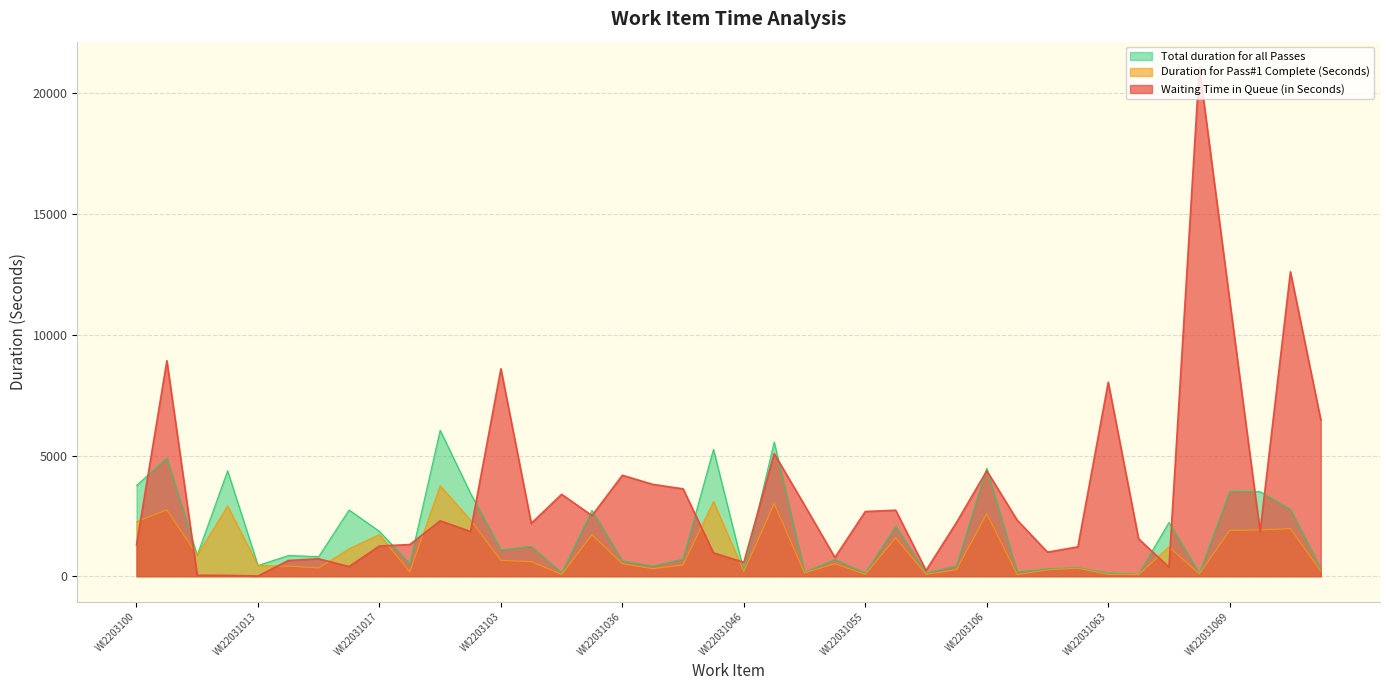

What are all the series names shown in the legend?

Total duration for all Passes, Duration for Pass#1 Complete (Seconds), Waiting Time in Queue (in Seconds)